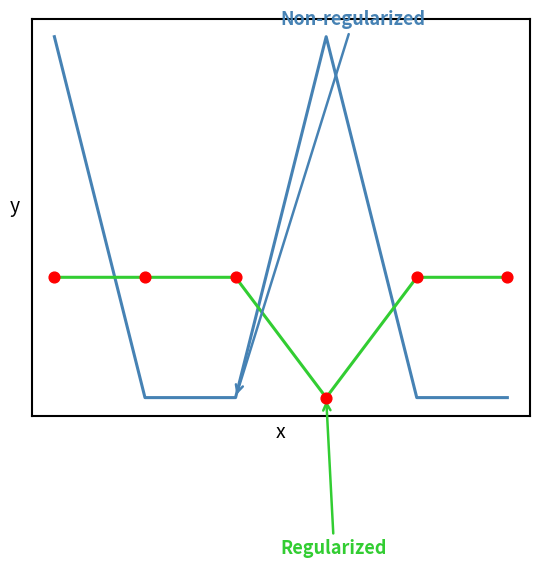

Does the chart have visible grid lines?

No